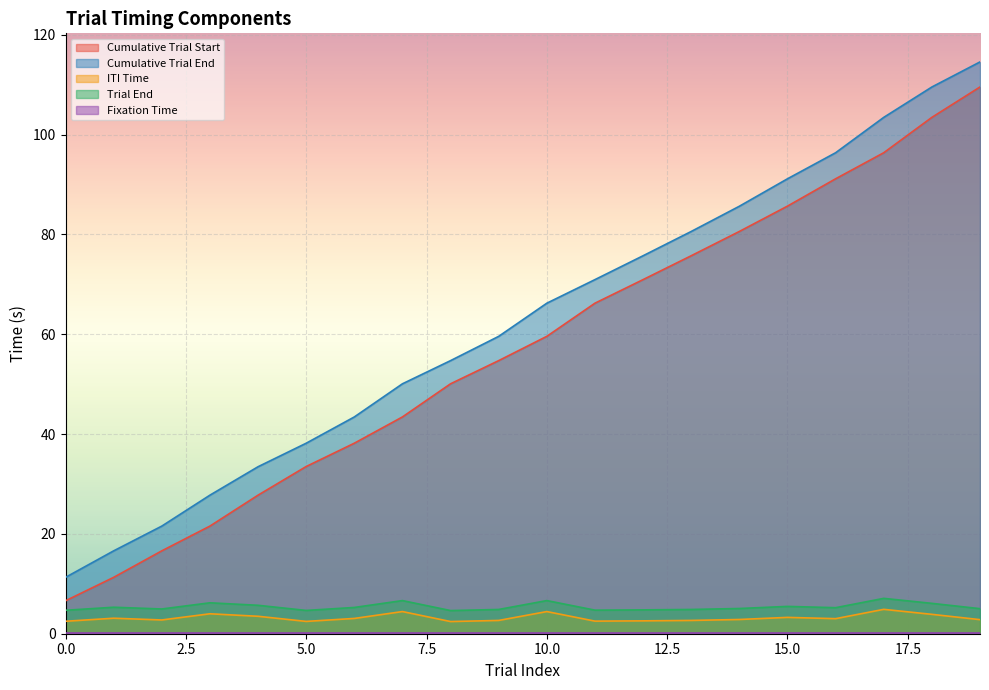

The ITI Time series shows 1.3 at 0. True or false?

False